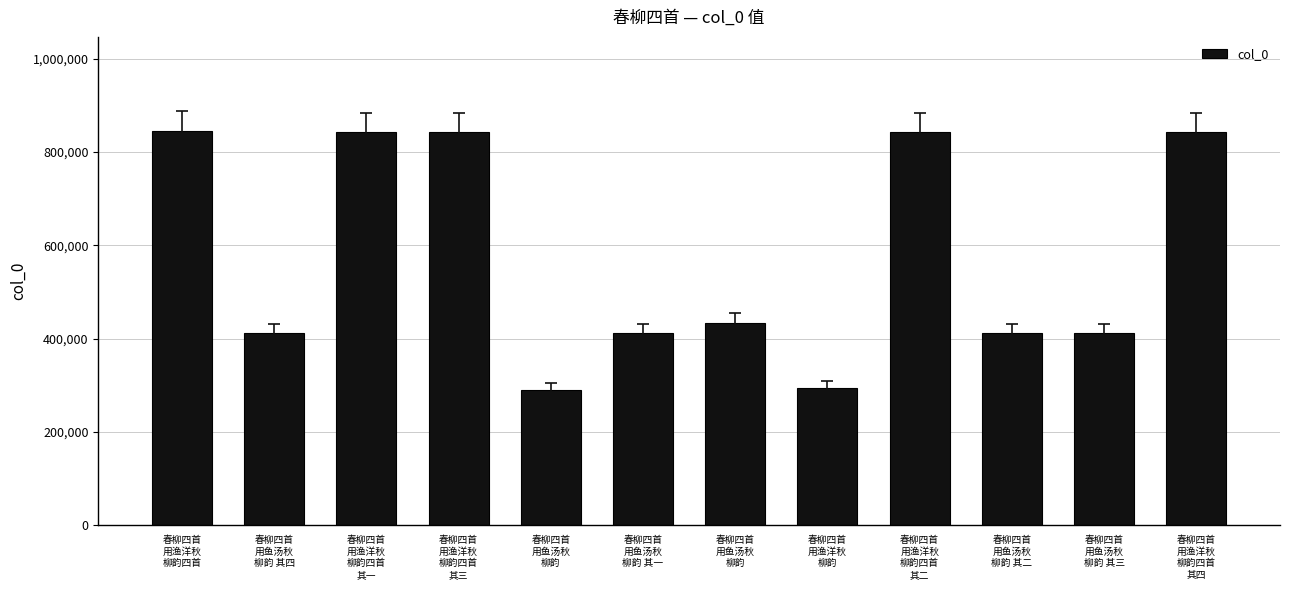

How many data points are less than 433136?

6